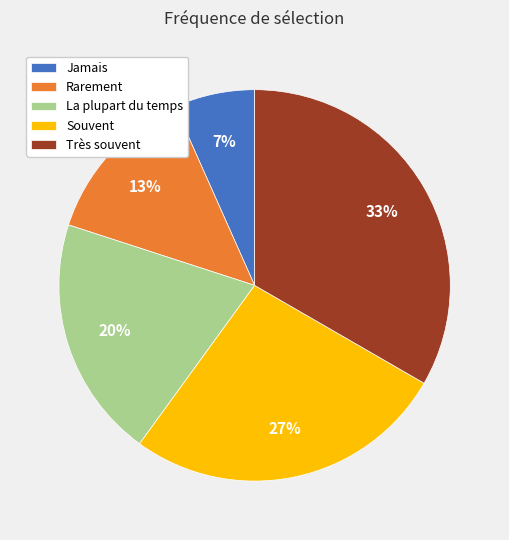

True or false: Jamais accounts for 7% of the total.

True